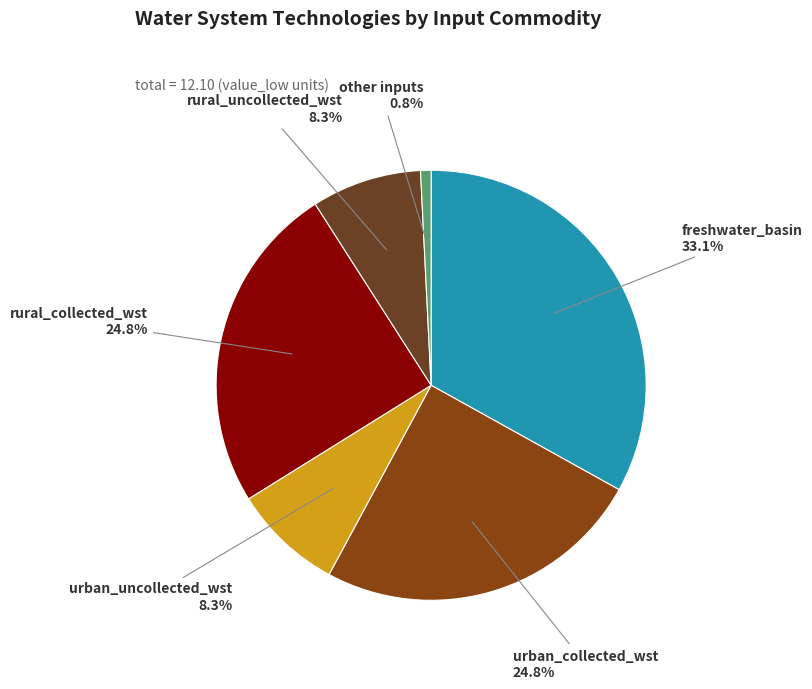

What percentage is the rural_collected_wst slice, to the nearest percent?

25%